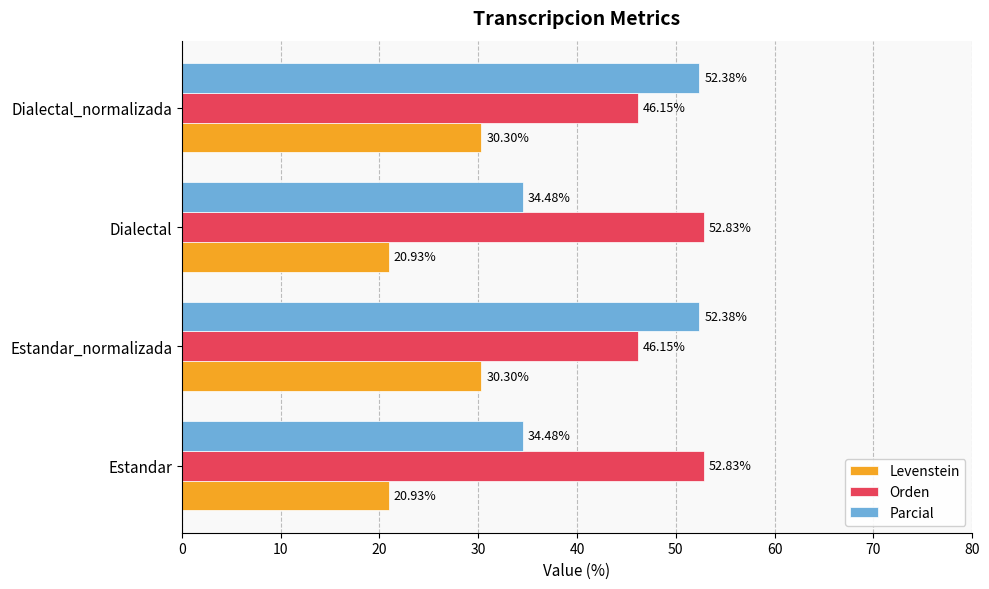

What is the difference between the maximum and second lowest values in the Orden series?

6.7